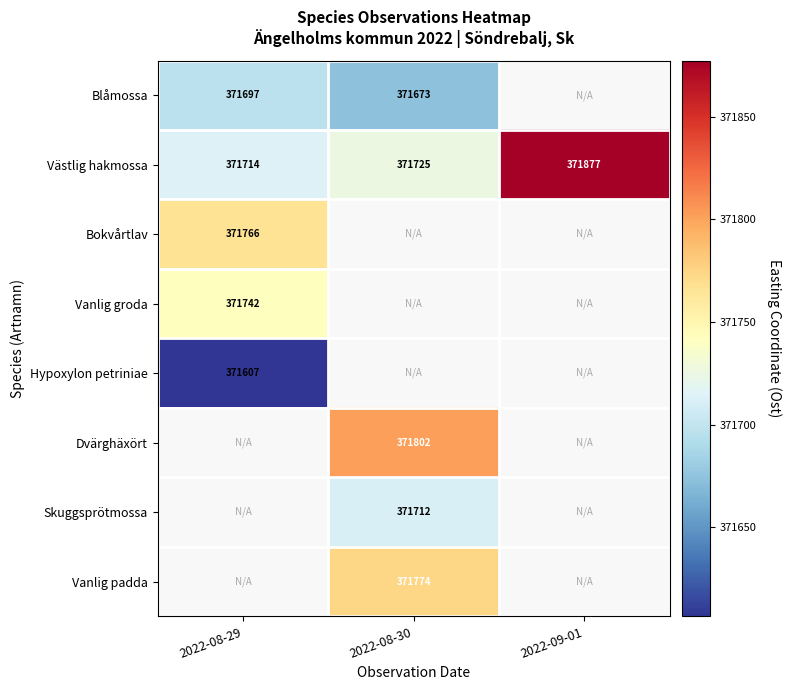

Which series has the largest total across all categories?

Västlig hakmossa